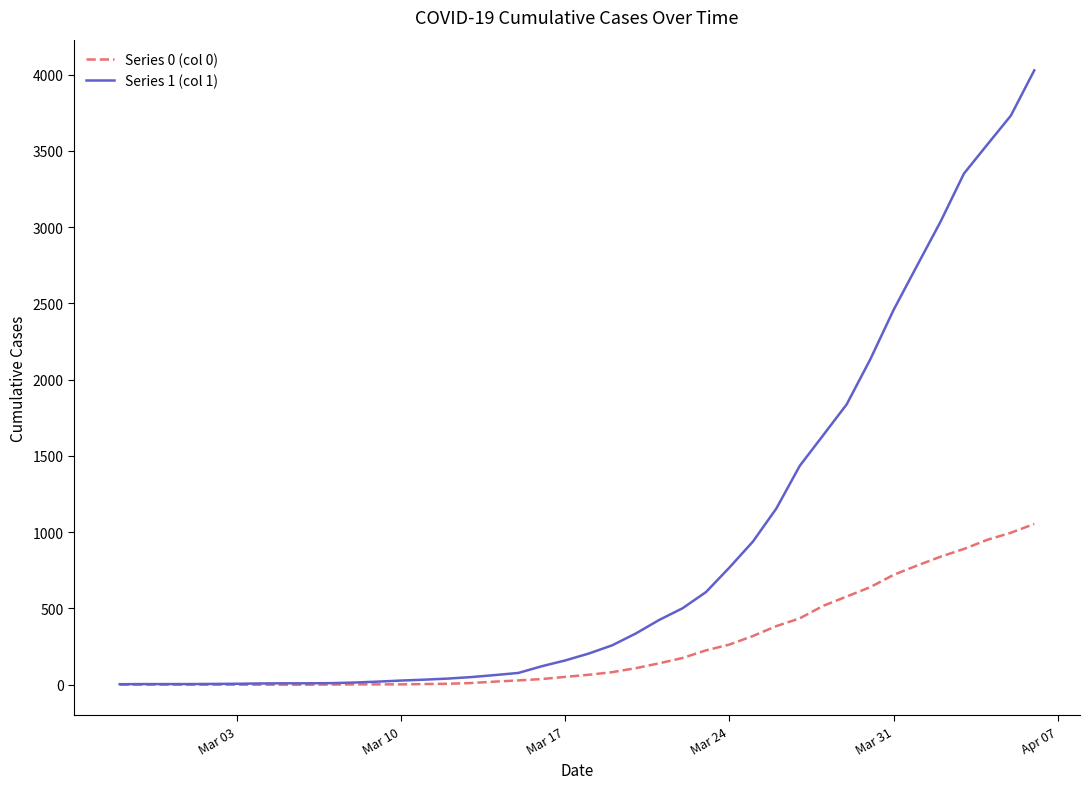

Which series has the largest range (max minus min)?

Series 1 (col 1)